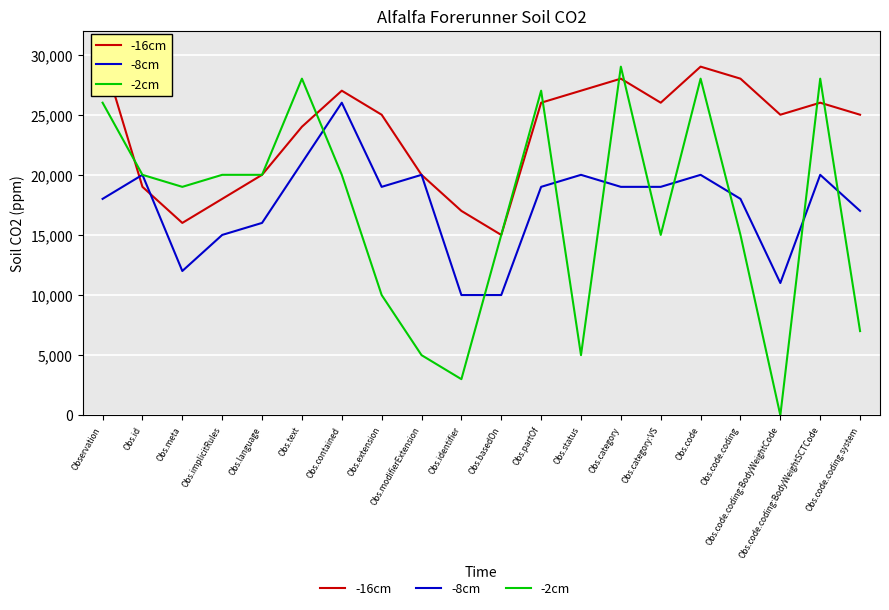

Which category has the lowest value across all series?

Obs.code.coding:BodyWeightCode